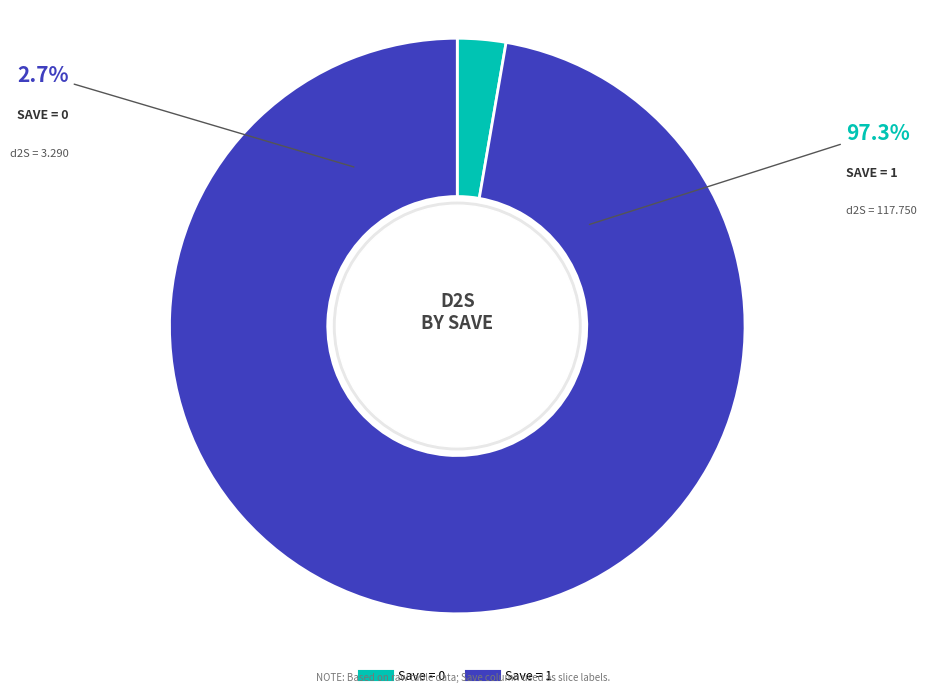

How many slices are in this pie chart?

2